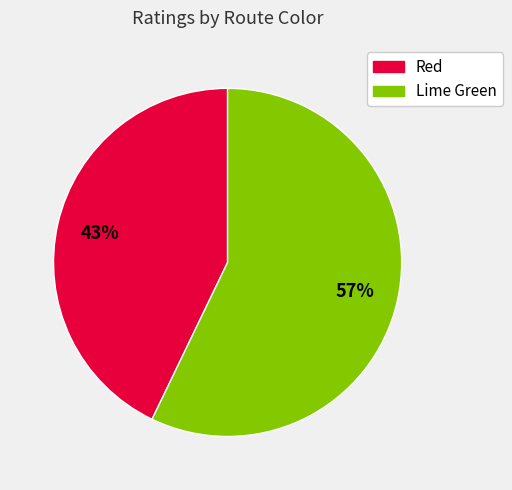

Which category has the smallest portion of the pie?

Red